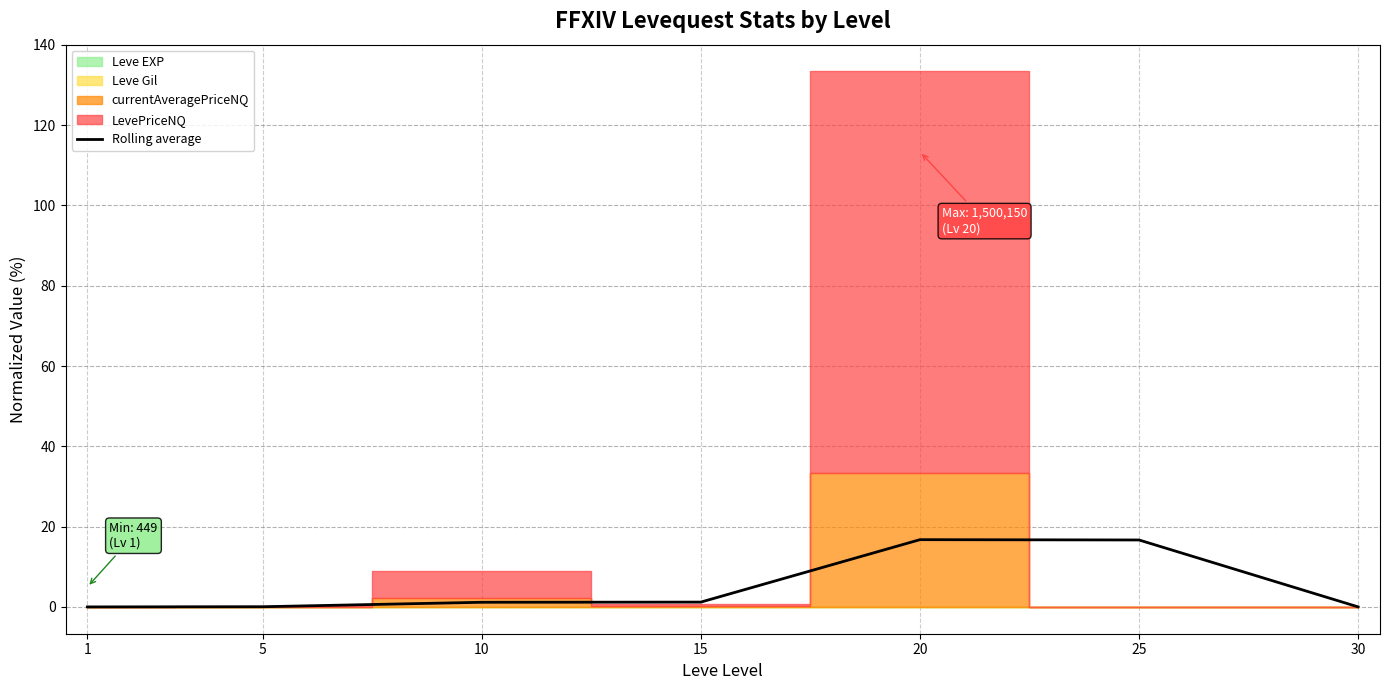

Rank the categories by value from lowest to highest.

1, 30, 5, 10, 15, 25, 20